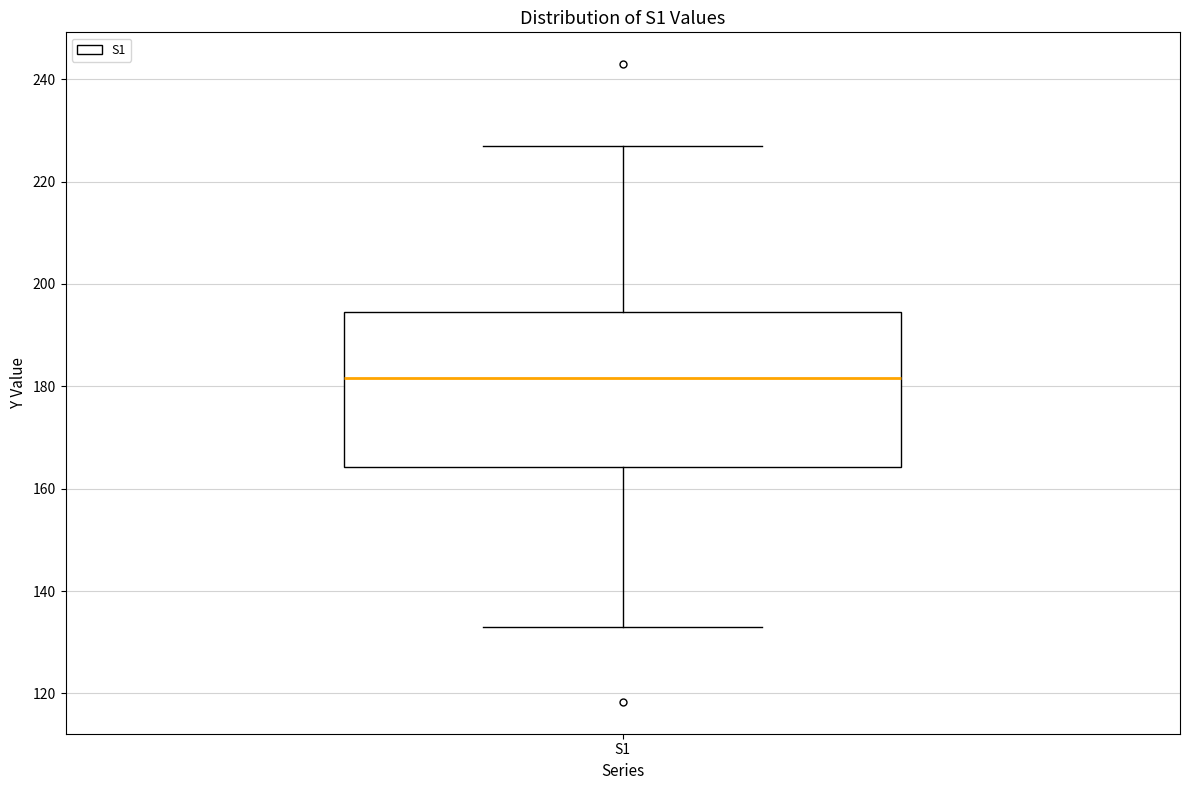

Transcribe this box plot: give where the median line is, the range the box spans, and where the two whiskers end, as read against the y-axis. The values are not printed on the chart, so give them approximately, as read against the axis.

median 182, box 164 to 194, whiskers 134 to 226